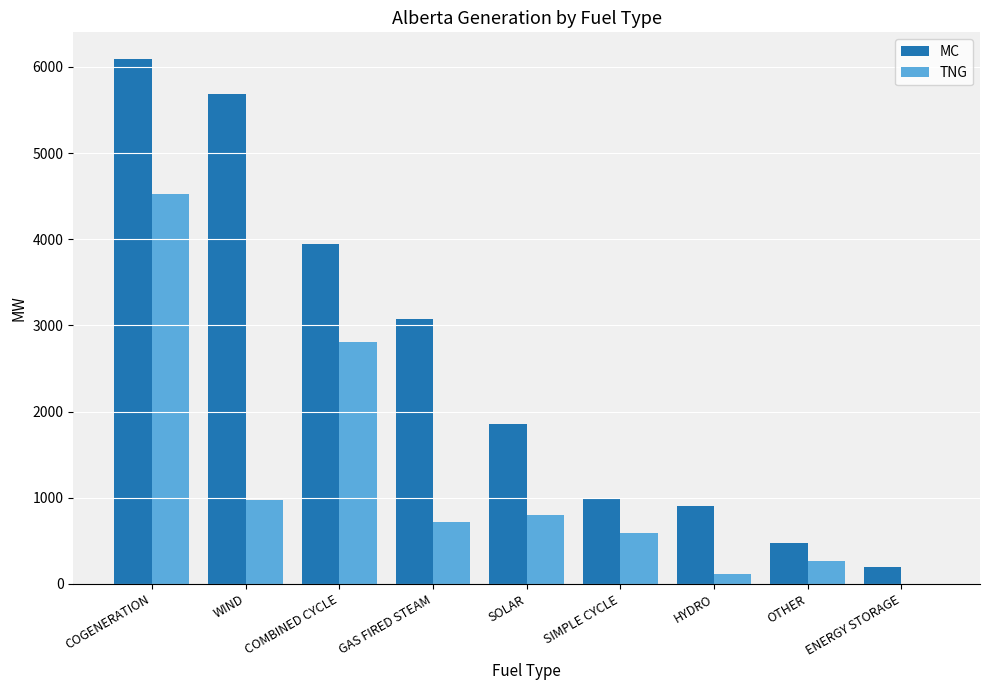

Does the chart contain stacked bars?

No